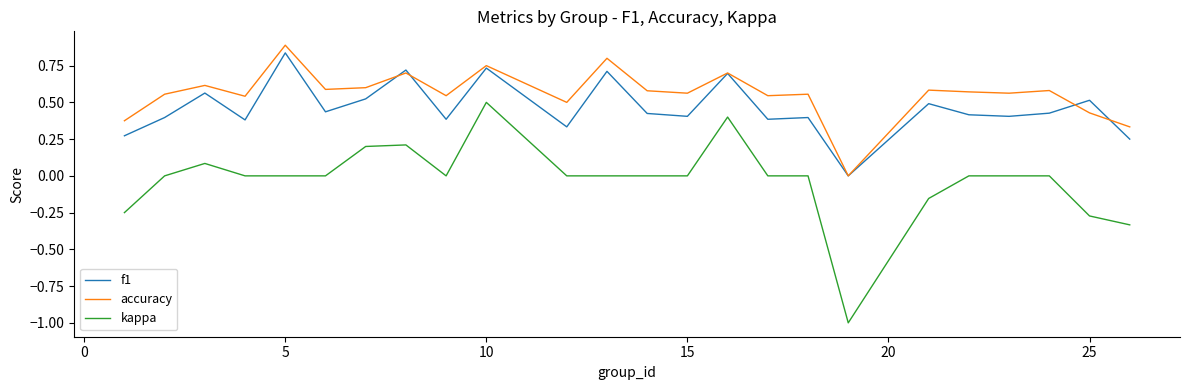

True or false: kappa and f1 cross at least once.

False